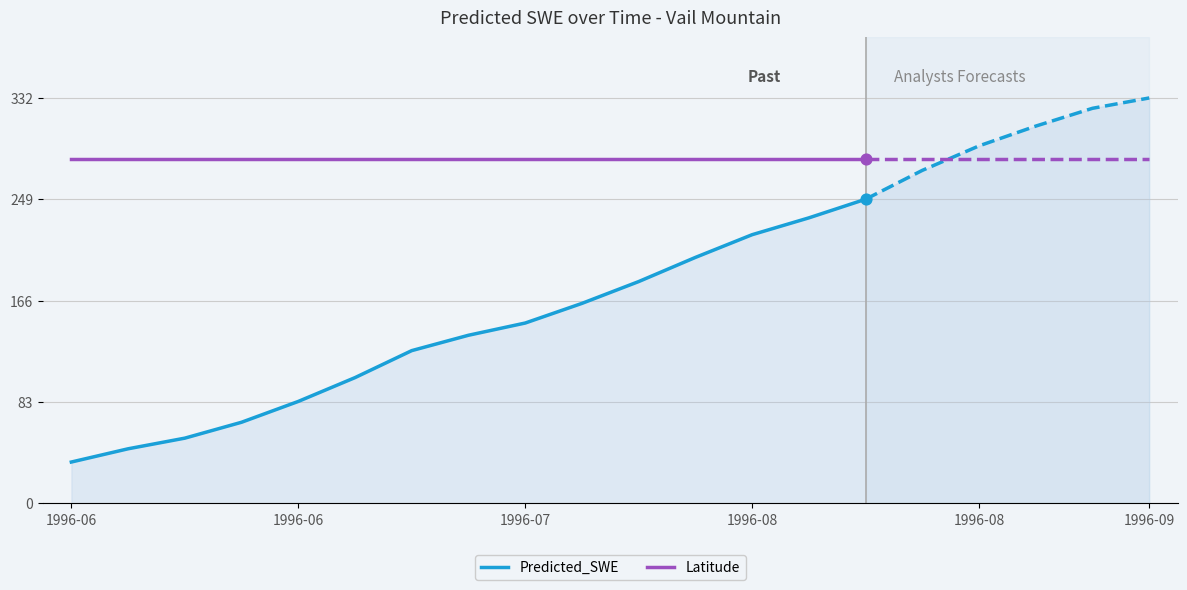

What is the total value across all series at 1996-08?

502.1